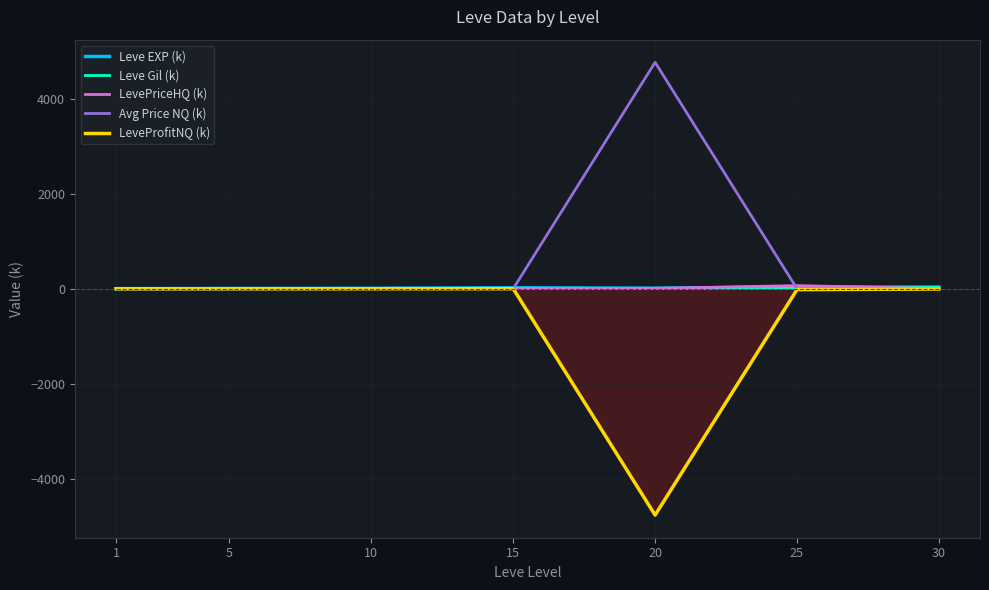

Is it true that Avg Price NQ (k) equals 2766.8 at 25?

False